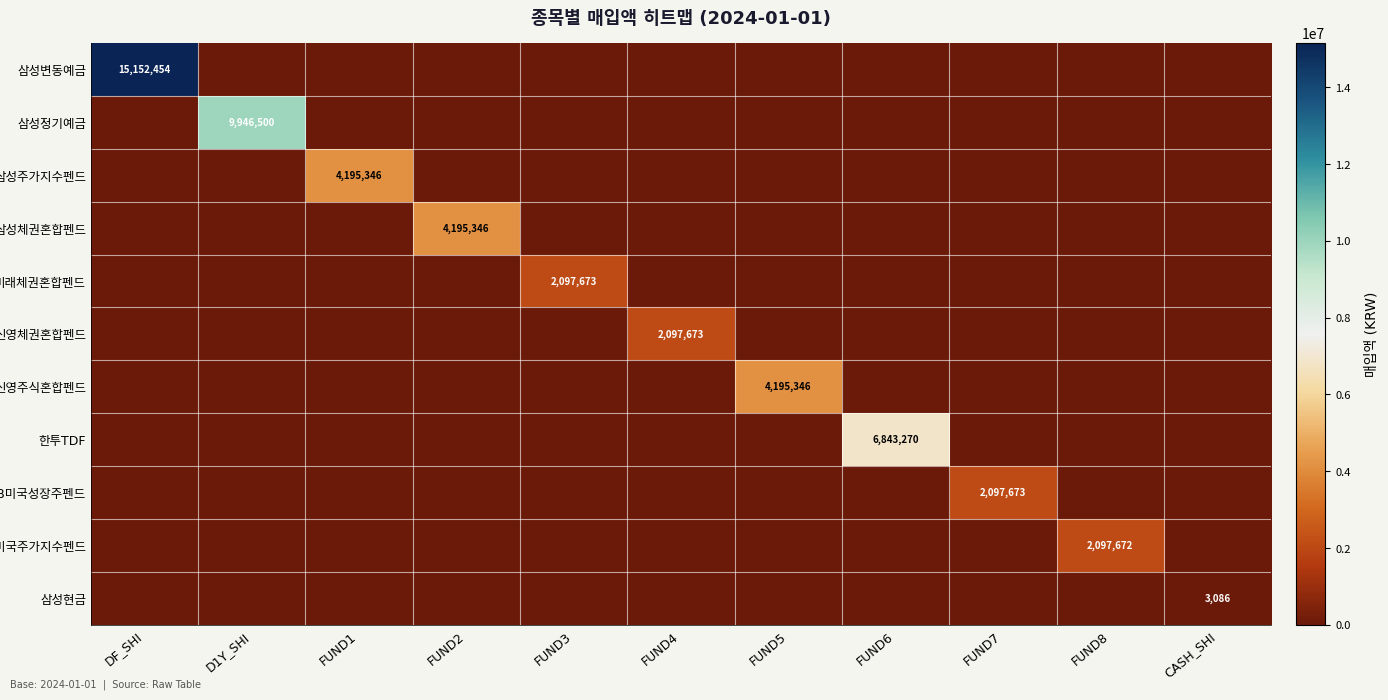

Rank the series at FUND4 from highest to lowest value.

신영체권혼합펜드, 삼성변동예금, 삼성정기예금, 삼성주가지수펜드, 삼성체권혼합펜드, 미래체권혼합펜드, 신영주식혼합펜드, 한투TDF, KB미국성장주펜드, 삼성미국주가지수펜드, 삼성현금